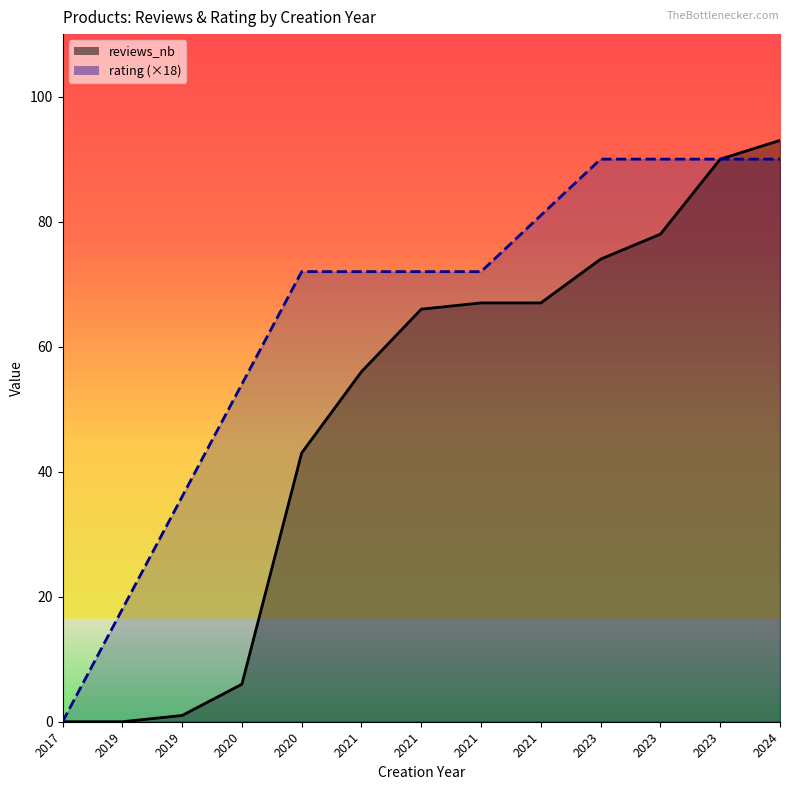

True or false: reviews_nb and rating cross at least once.

False